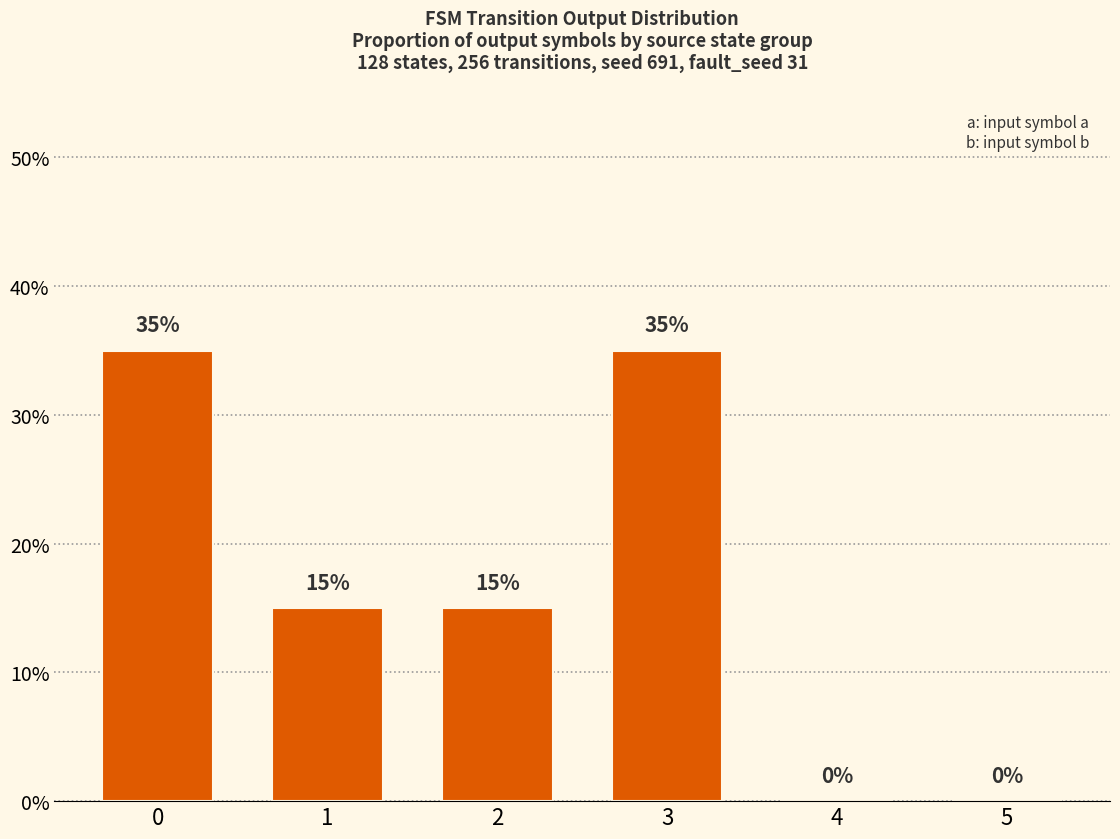

The value at 4 is -17. True or false?

False